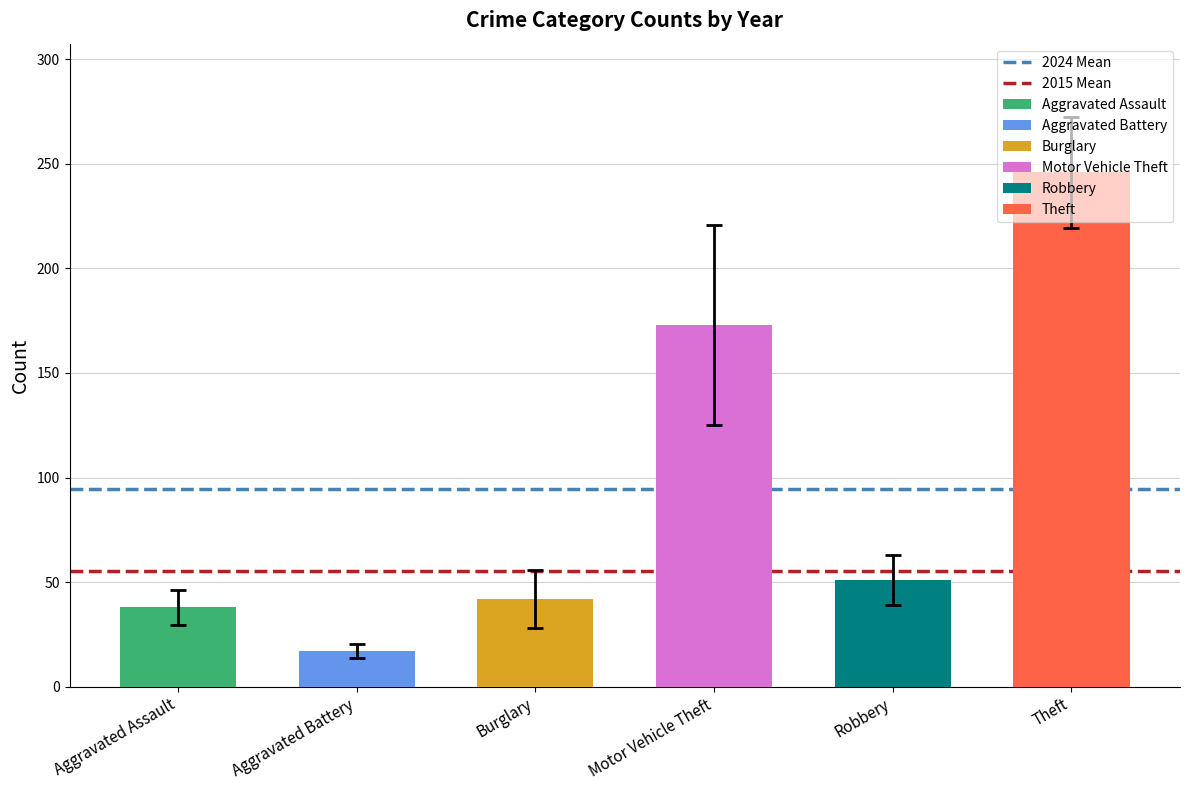

Is it true that 2015 Mean equals 55.2 at Aggravated Battery?

True